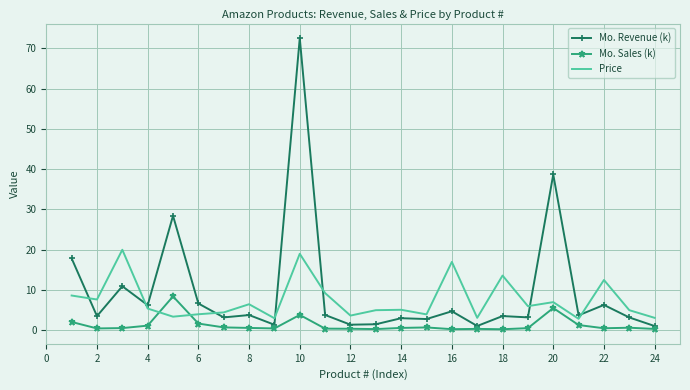

In Mo. Sales (k), how many points are higher than both neighbors (excluding endpoints)?

6